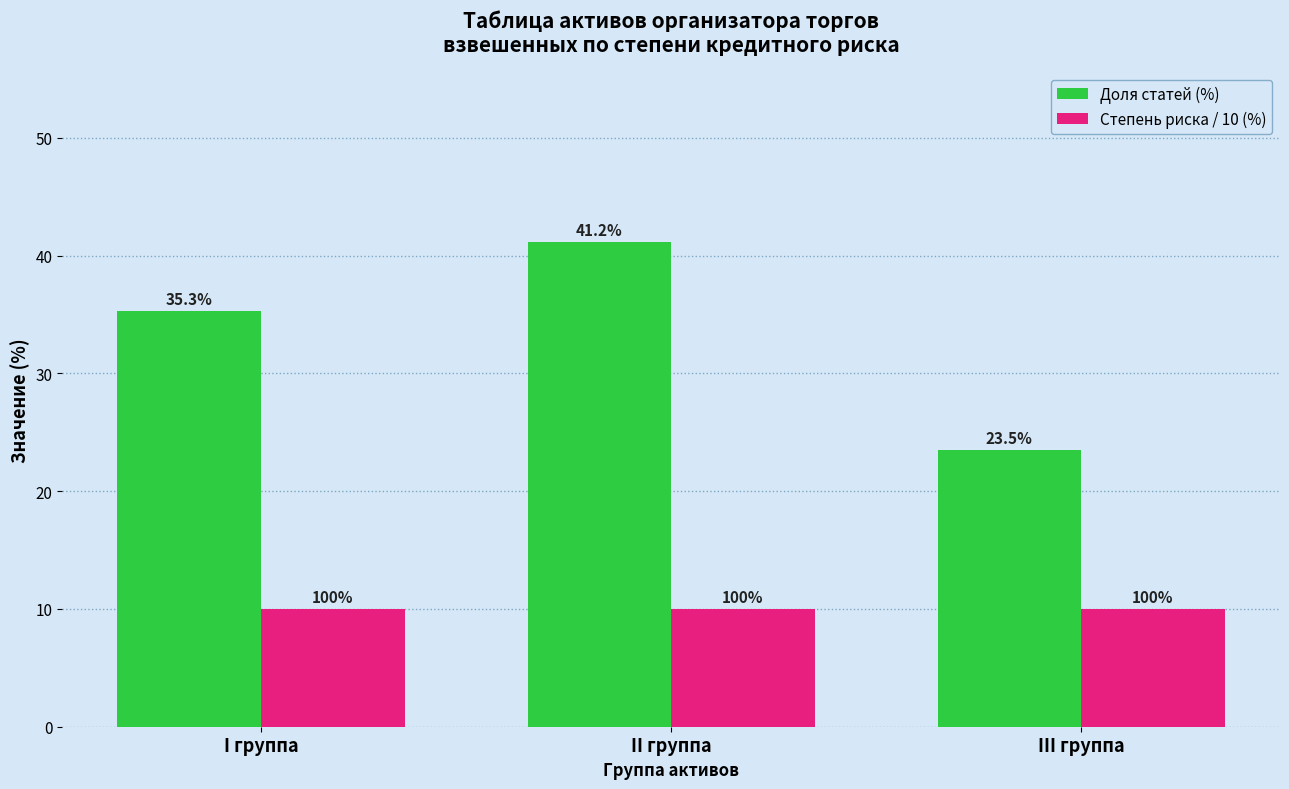

The value of Доля статей (%) at II группа is 18.5. True or false?

False